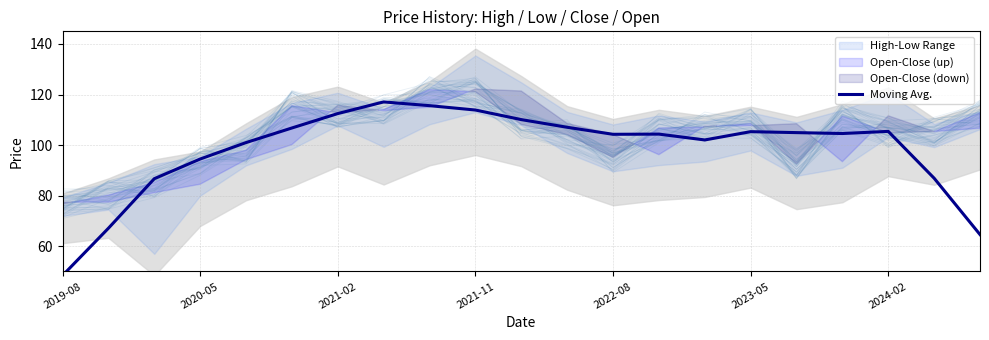

Count the number of categories in the chart.

21